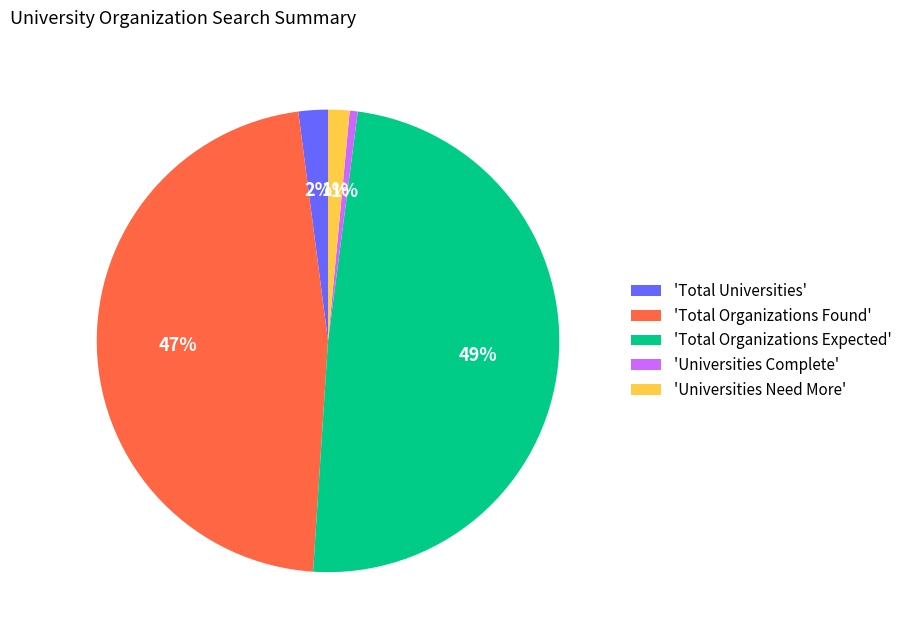

To the nearest percent, what is the average slice percentage?

20%